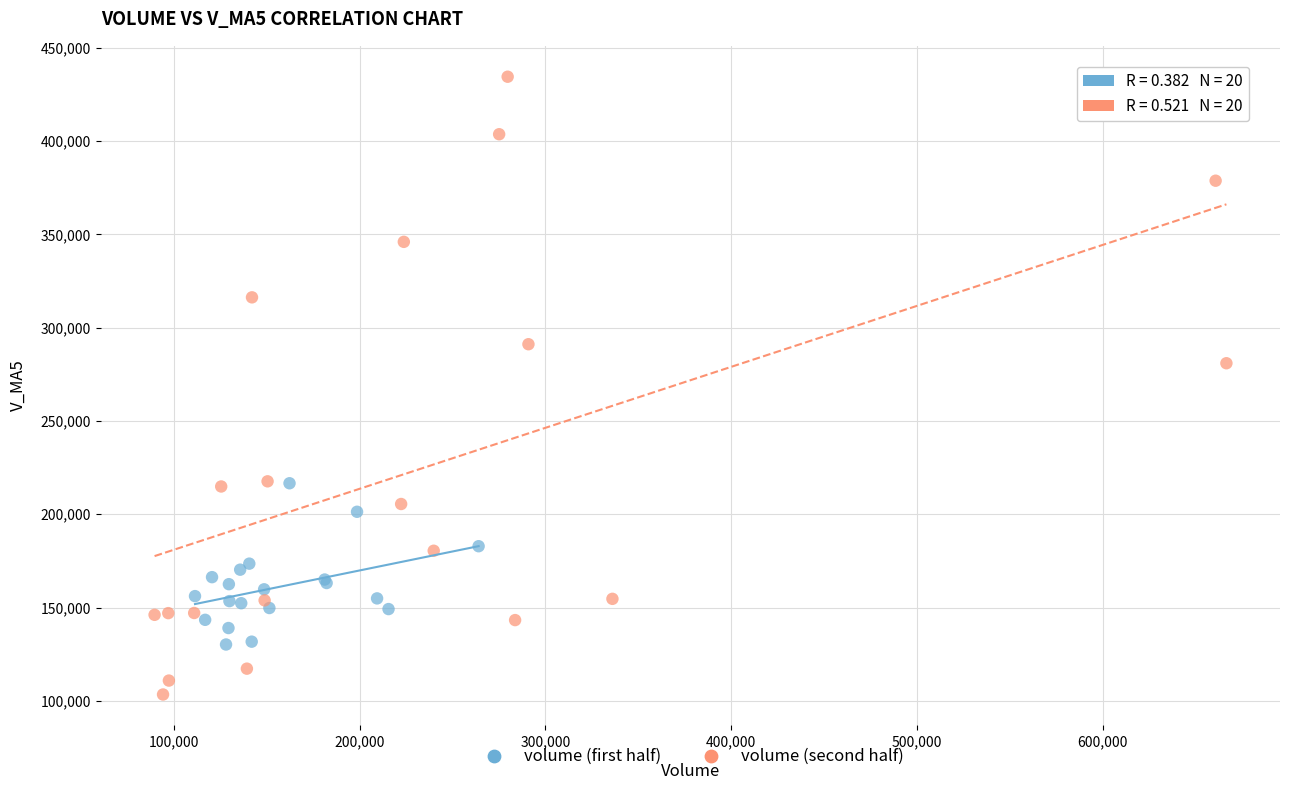

Which series has the largest Y range (max minus min)?

volume (second half)